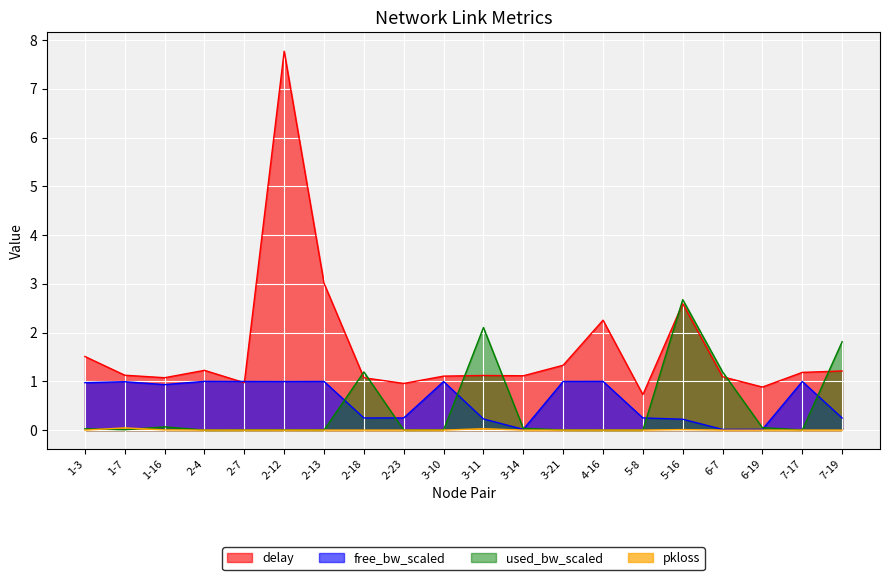

Rank the series by their maximum value, from lowest to highest.

pkloss, free_bw_scaled, used_bw_scaled, delay